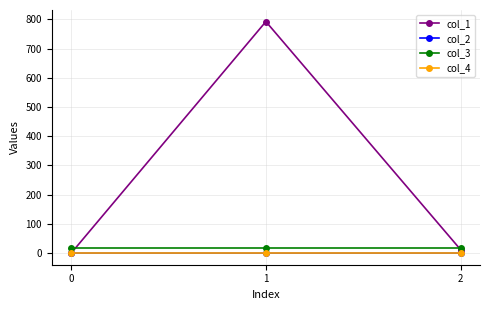

True or false: col_3 has a value of 16.0 at 2.

True